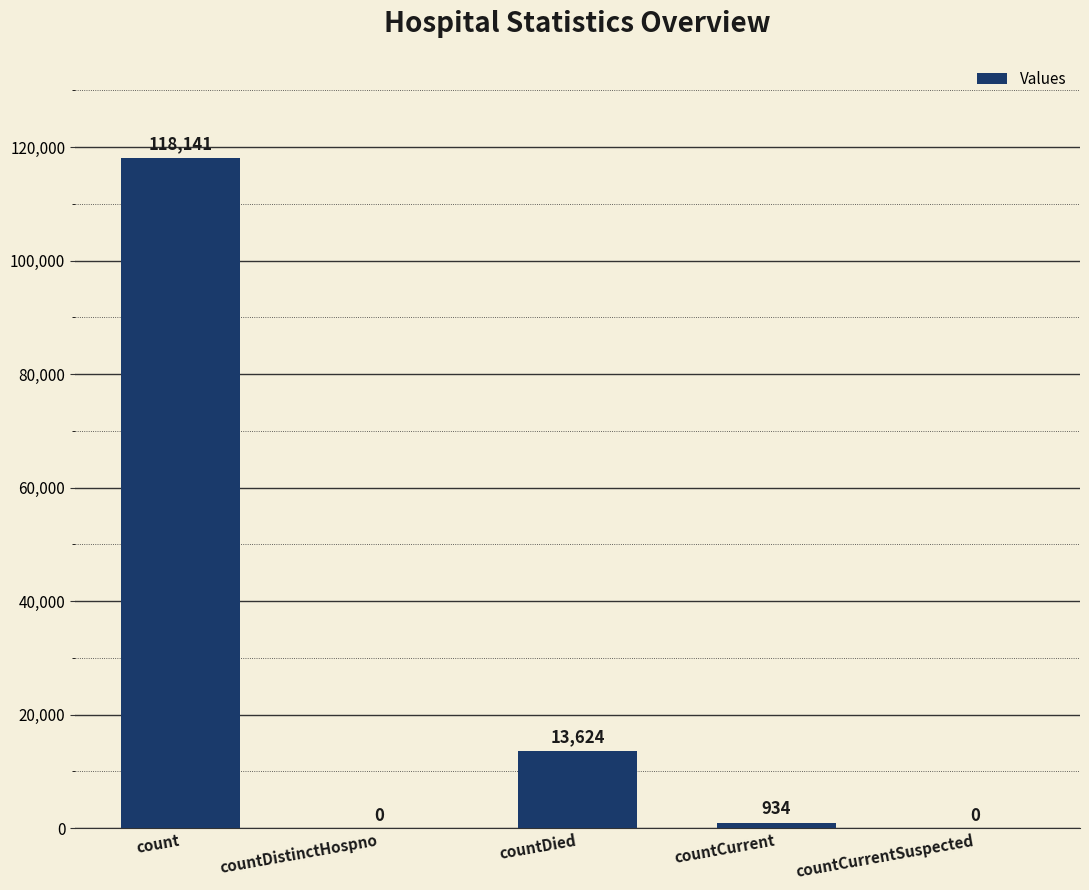

The value at countCurrentSuspected is 0. True or false?

True